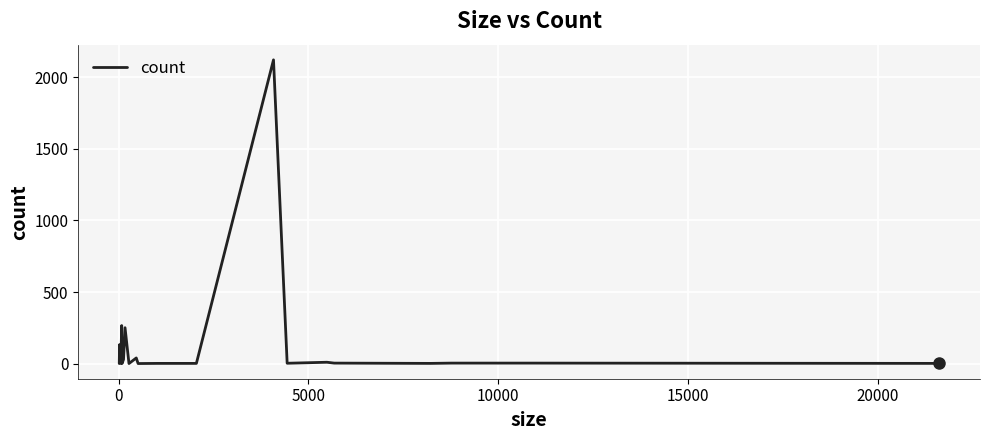

What is the minimum value shown in the chart?

1